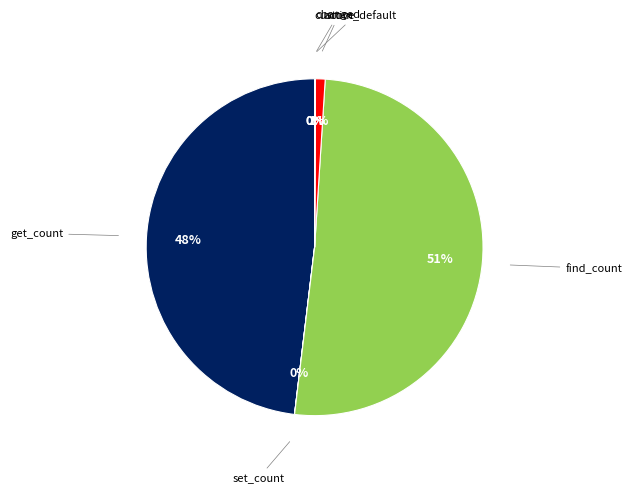

To the nearest percent, what is the difference between the largest and smallest slice percentages?

51%